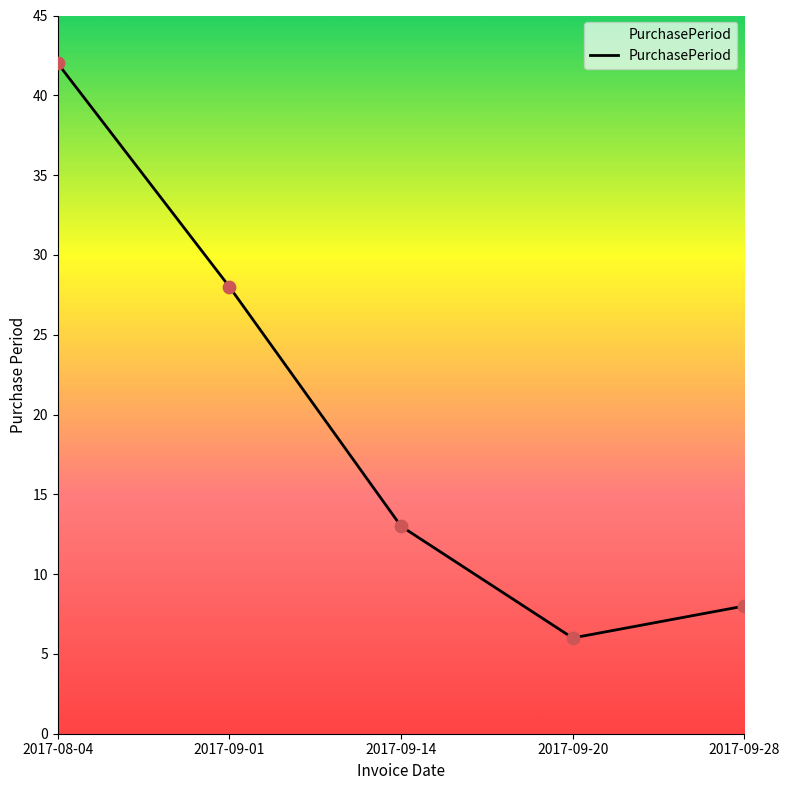

Which has a higher value, 2017-09-28 or 2017-09-20?

2017-09-28